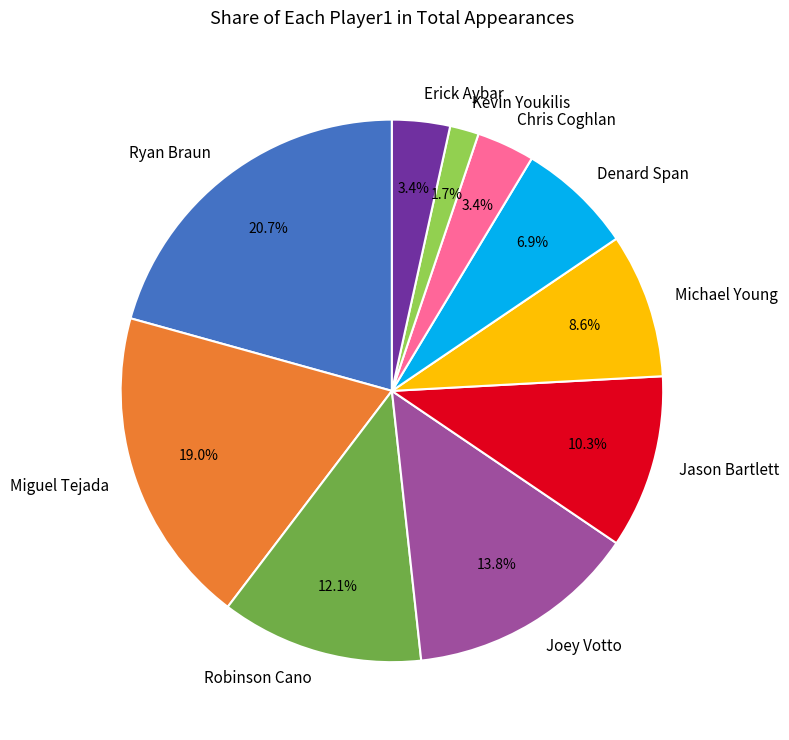

To the nearest percent, what is the difference between the largest and smallest slice percentages?

19%